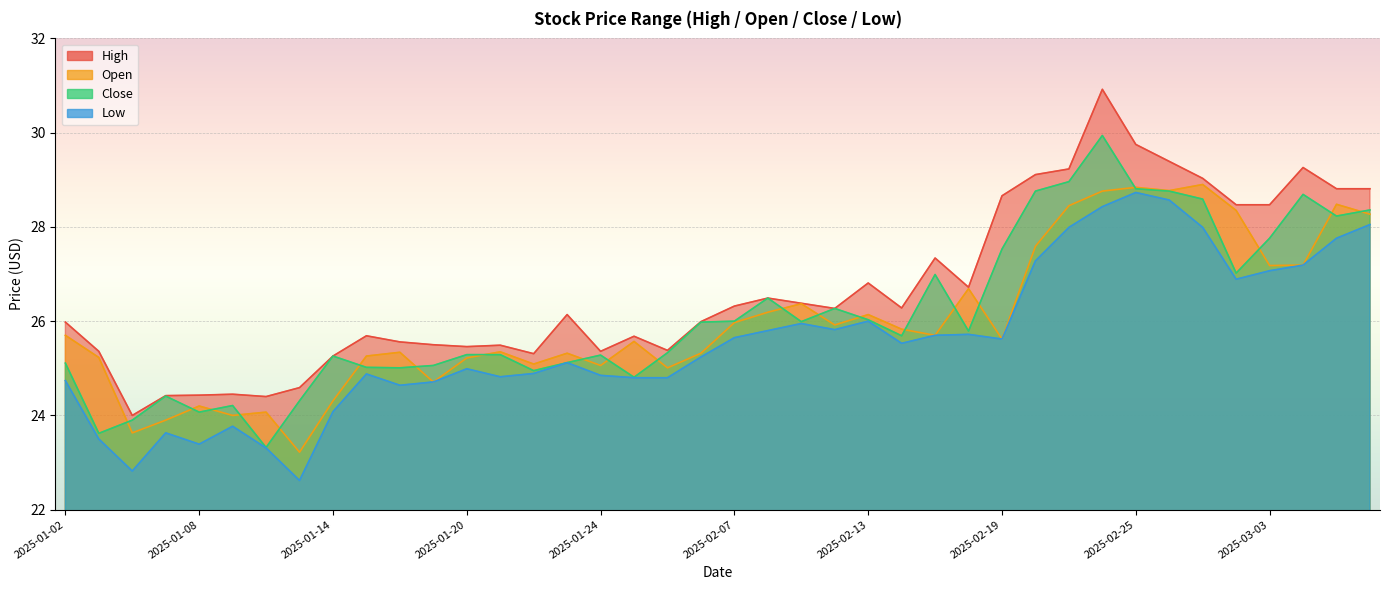

What are all the series names shown in the legend?

high, open, close, low